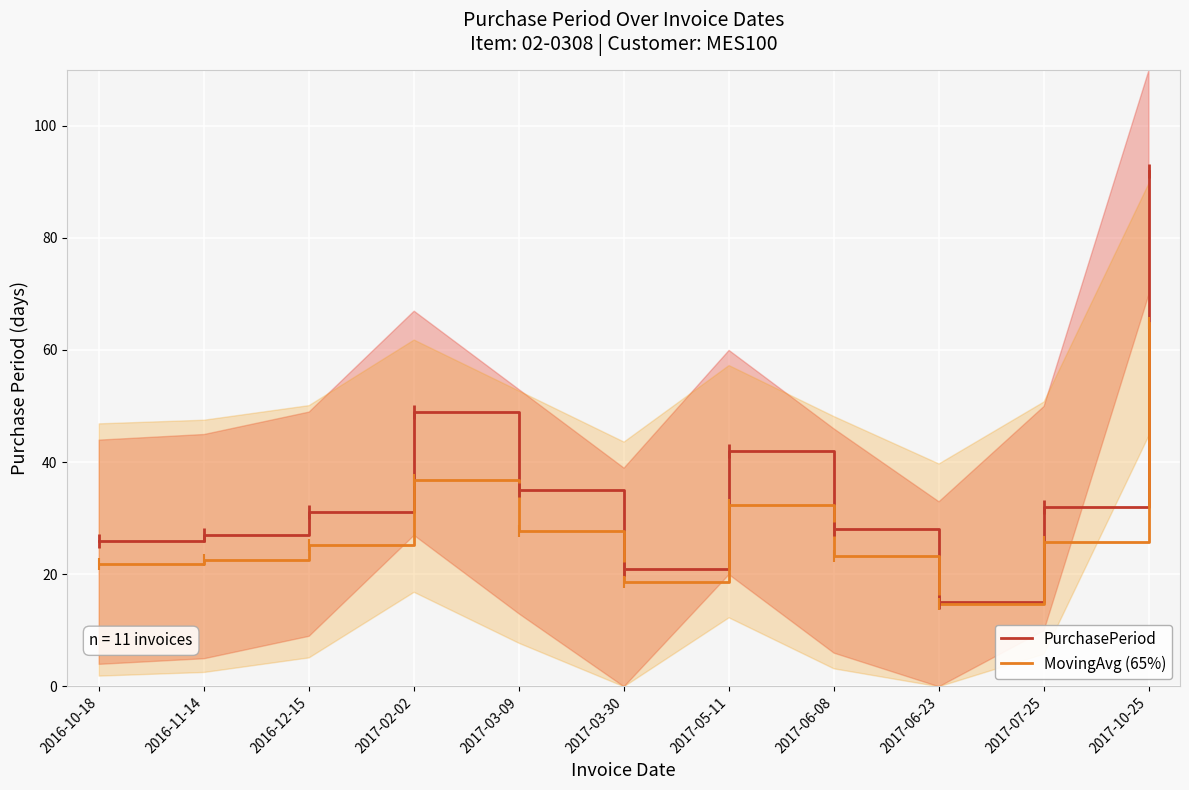

What is the difference between the second highest and minimum values in the PurchasePeriod series?

34.0